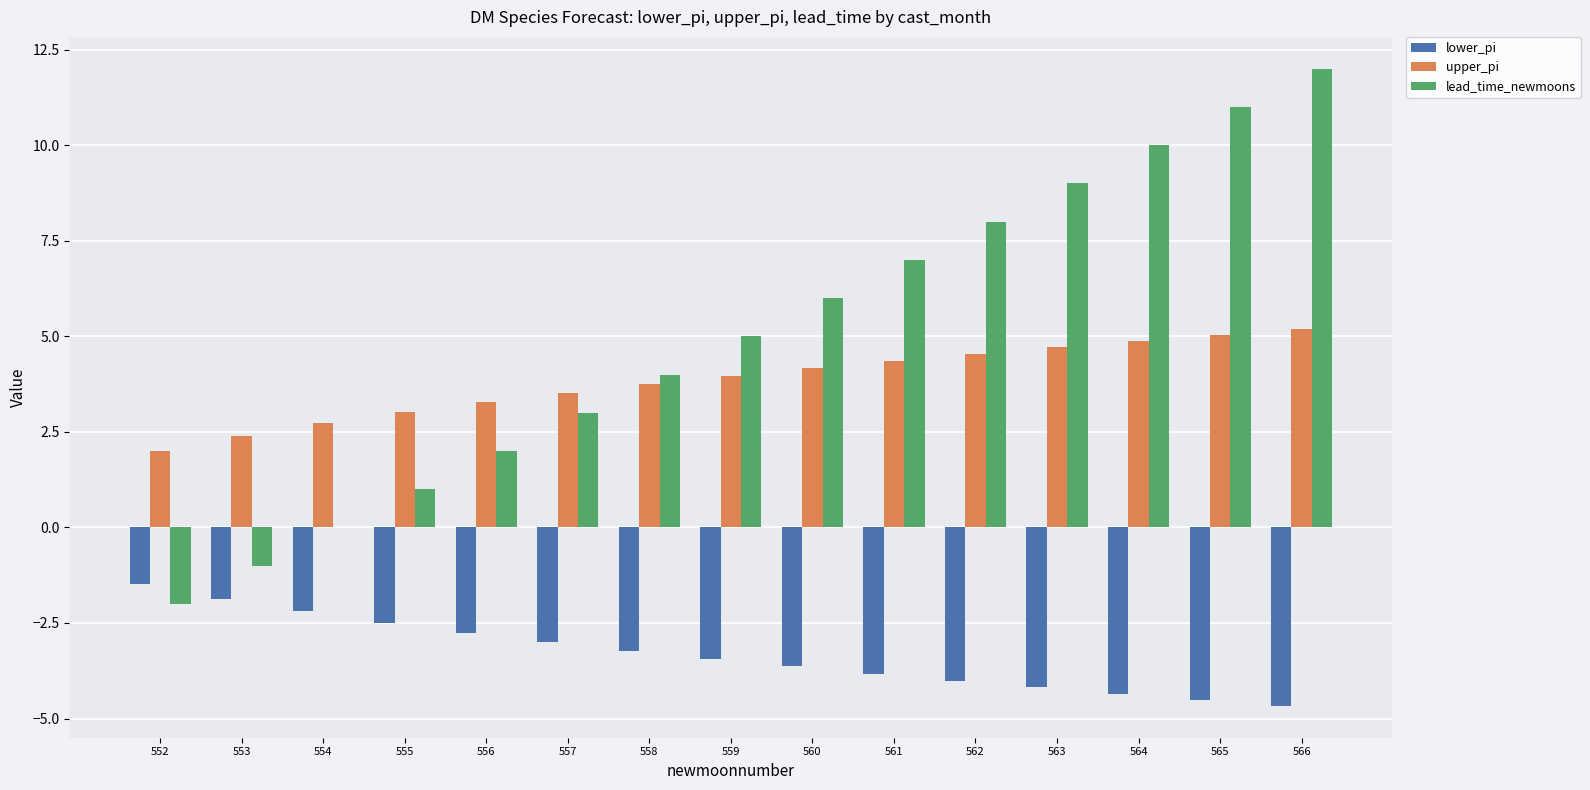

What is the sum of the upper_pi values at 557 and 559?

7.5